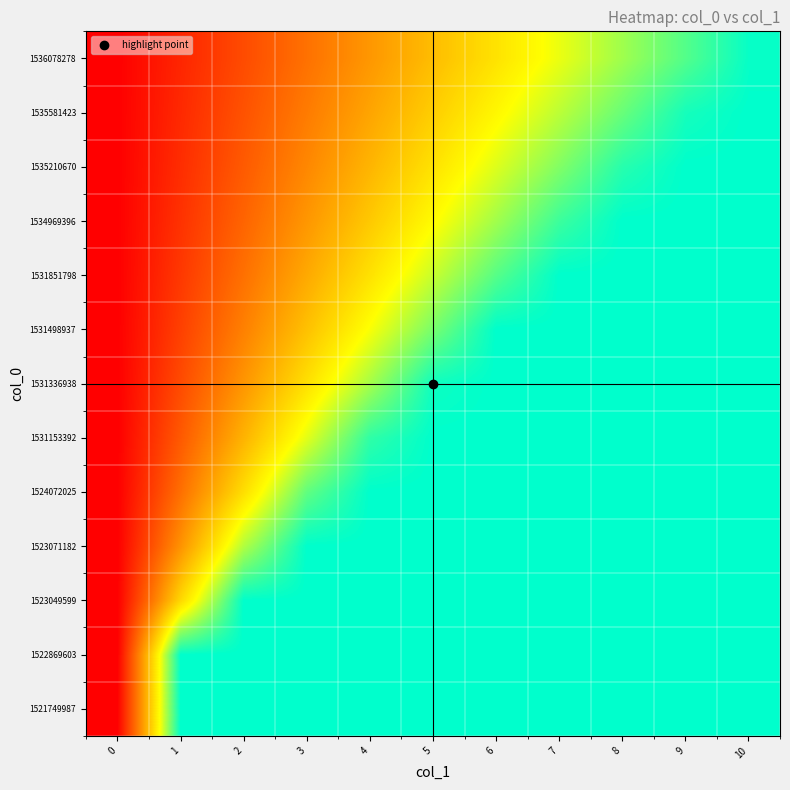

Count the number of categories in the chart.

11